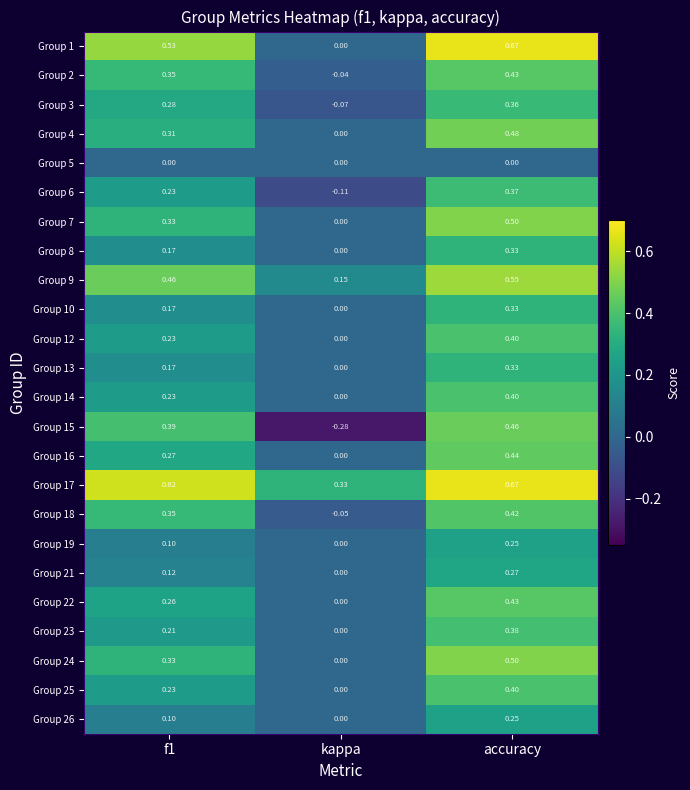

At which label is Group 23 closest to 0?

kappa